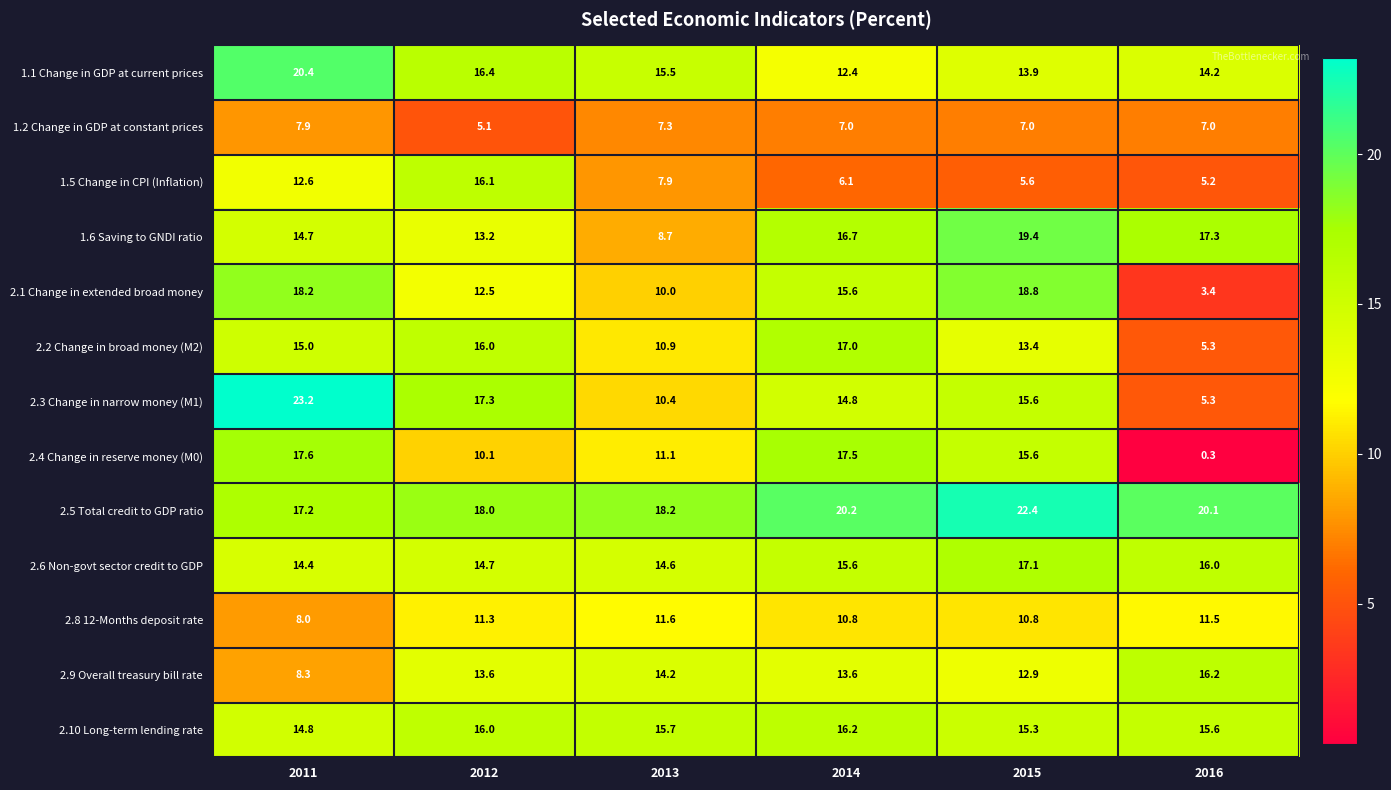

What is the approximate value of 2.3 Change in narrow money (M1) at 2012?

17.3